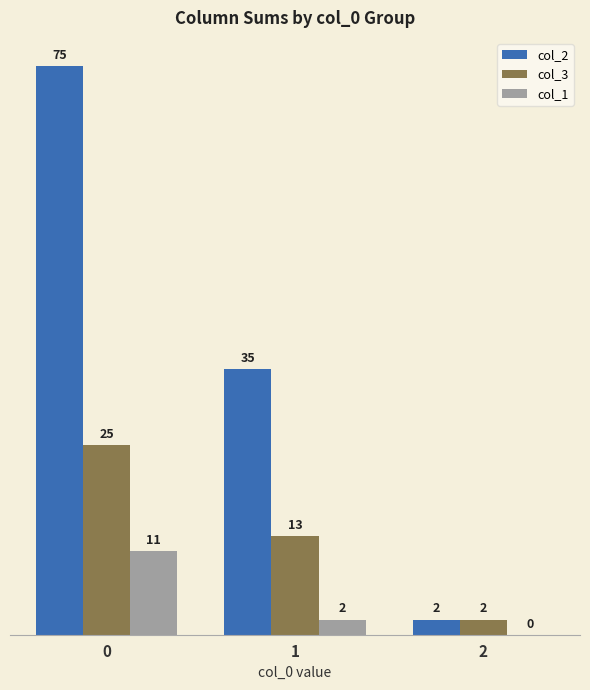

How many groups of bars are there?

3